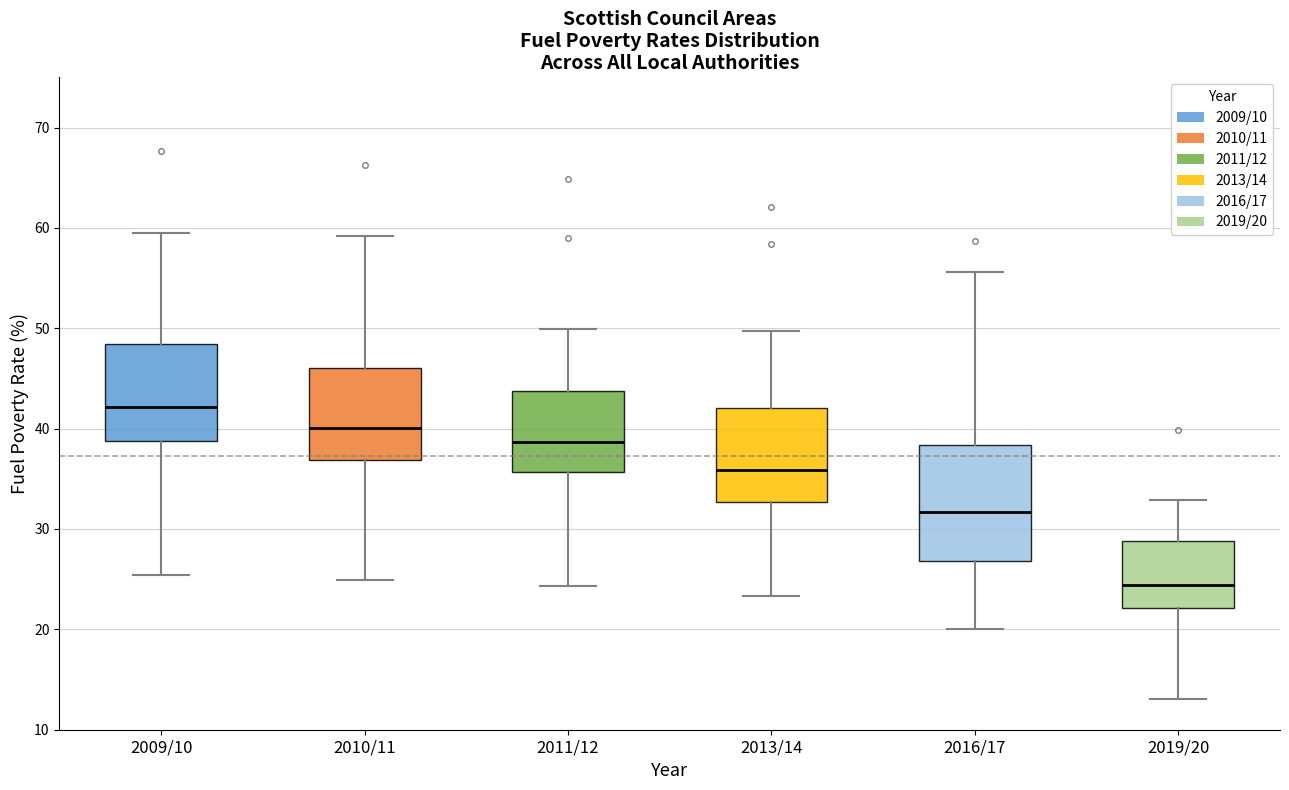

Comparing the boxes themselves (not the whiskers), which one is the tallest?

2016/17